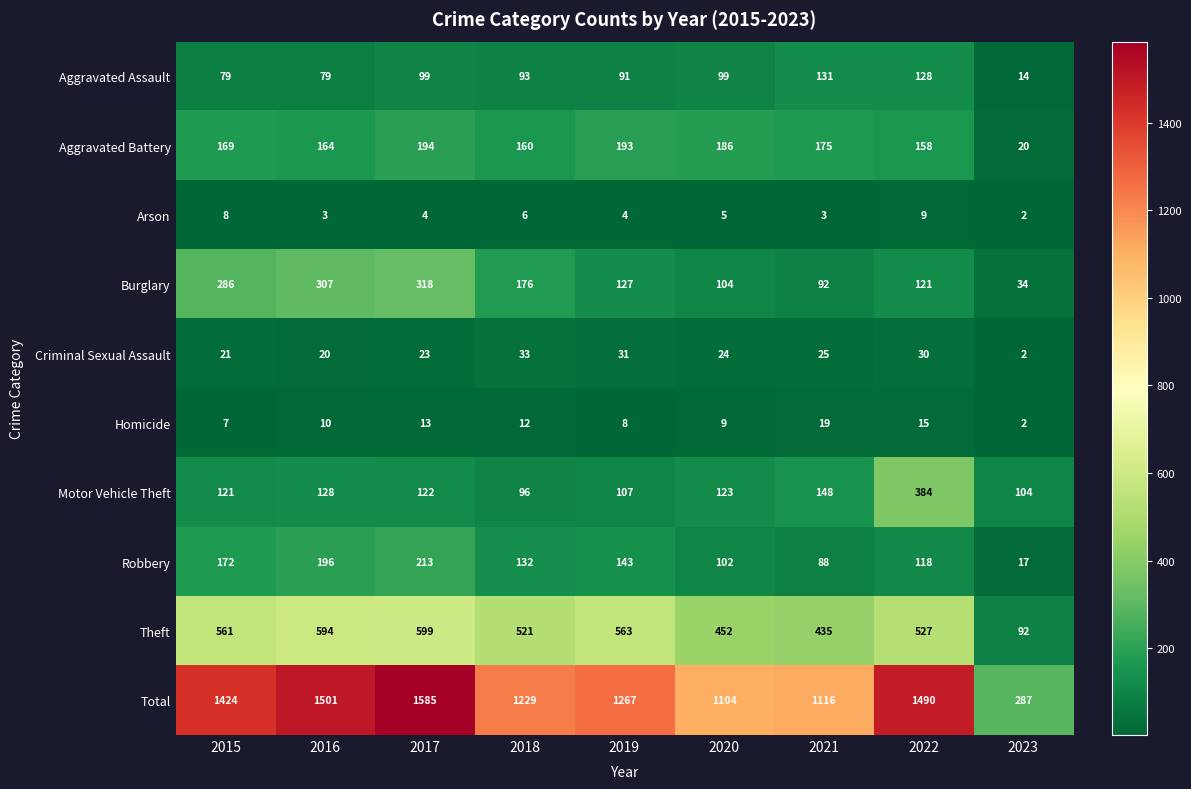

At how many categories does at least one series exceed 615?

8